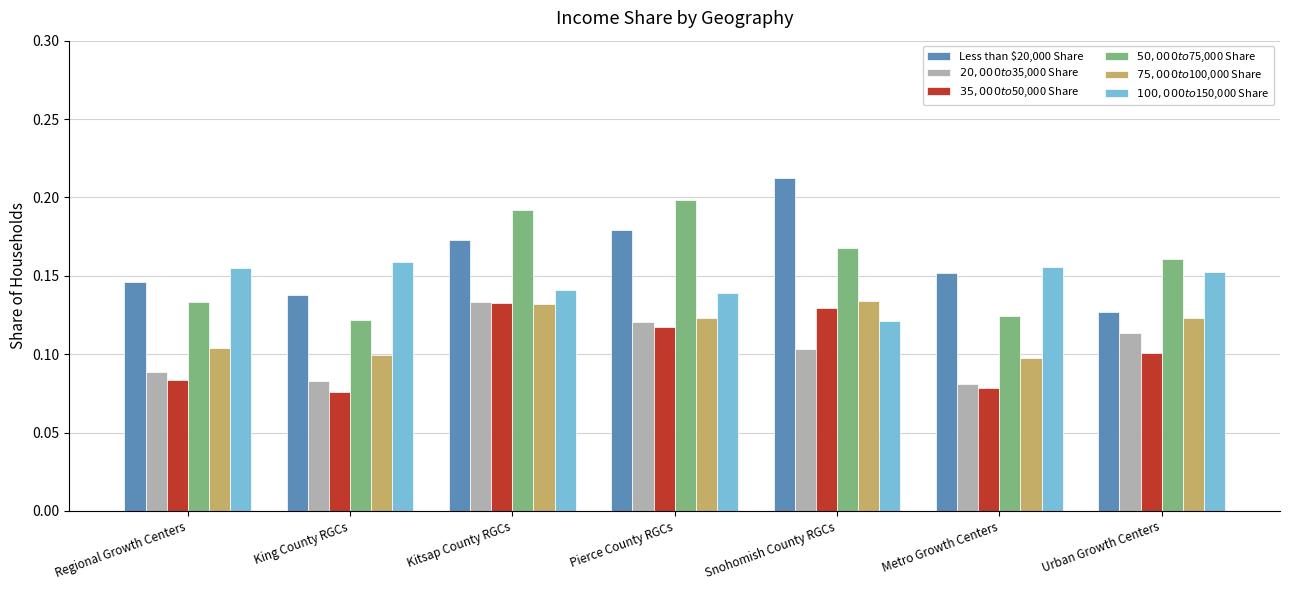

What is the sum of all $50,000 to $75,000 Share values?

1.1